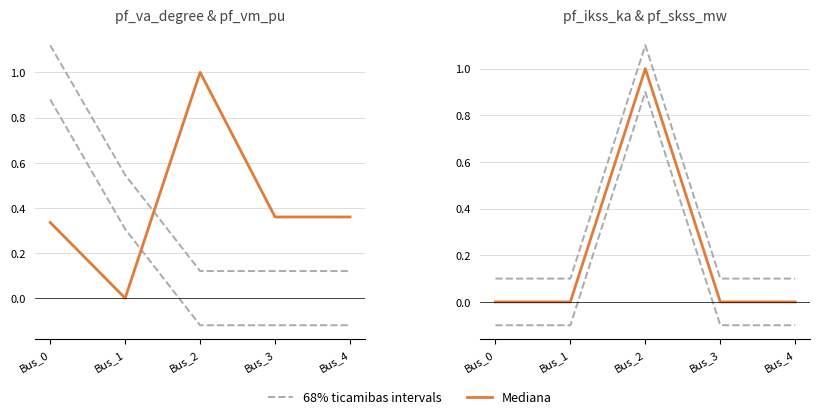

What is the sum of all 68% ticamibas intervals values?

1.5